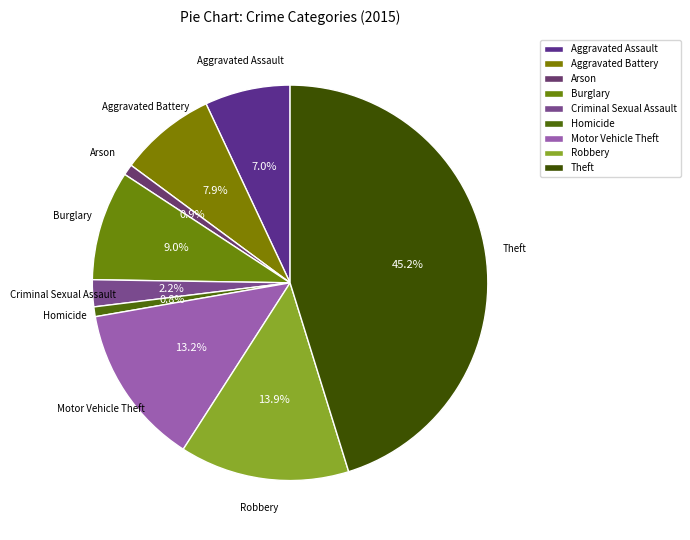

Which category has the biggest portion of the pie?

Theft